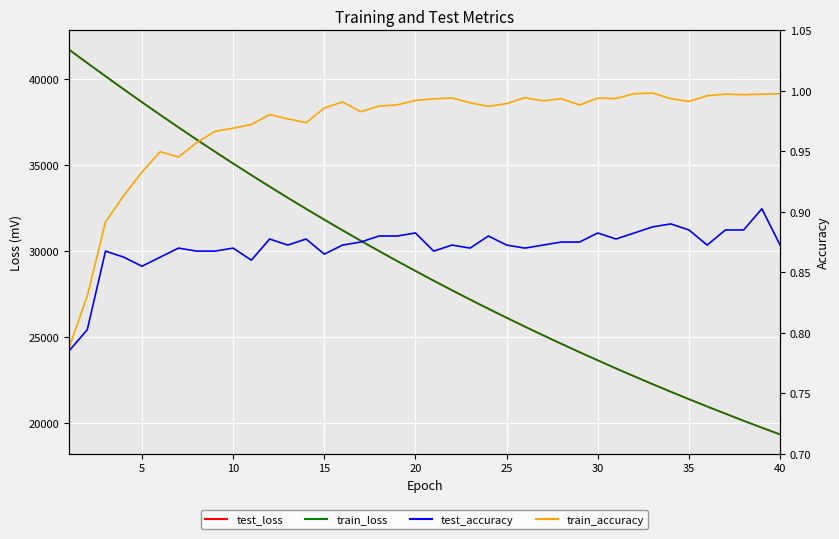

True or false: train_accuracy and test_loss intersect in this chart.

False